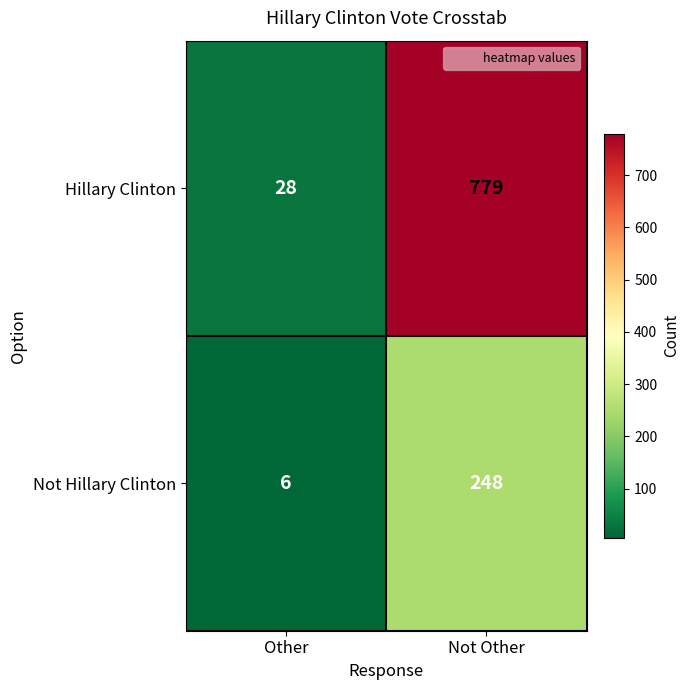

List the labels in order of Hillary Clinton value, largest first.

Not Other, Other